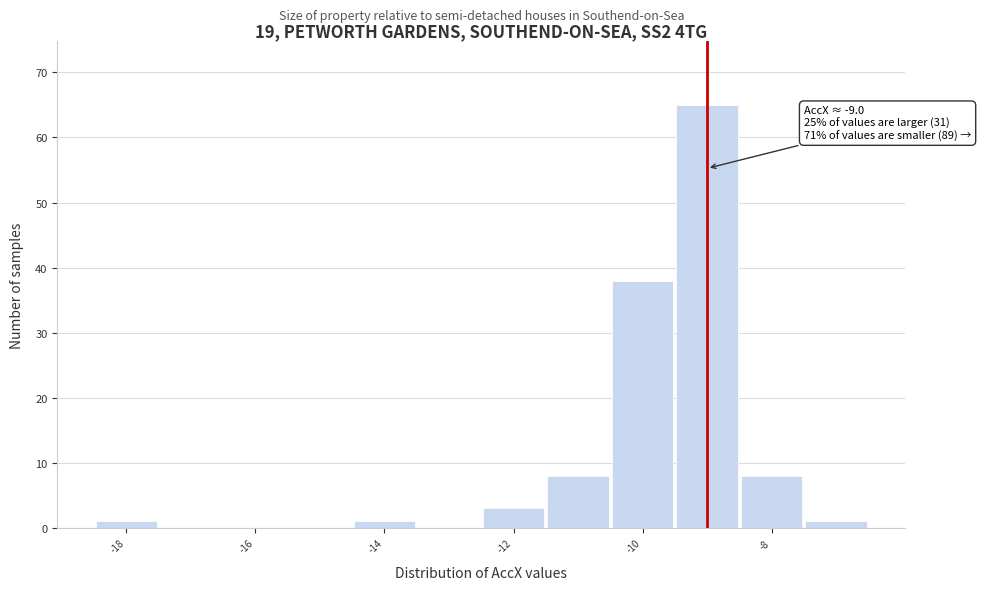

Which range on the x-axis has the tallest bar?

-9.5 to -8.5